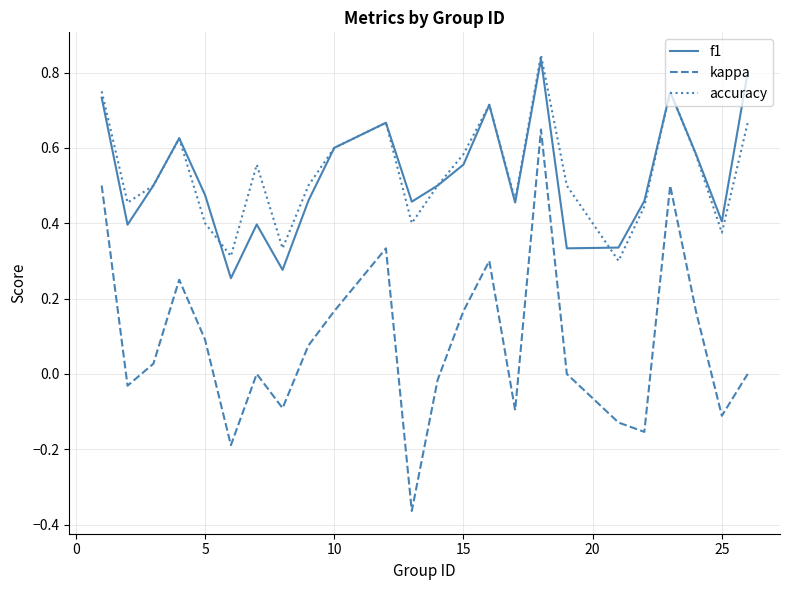

True or false: accuracy has more than 0 points higher than both neighbors.

True